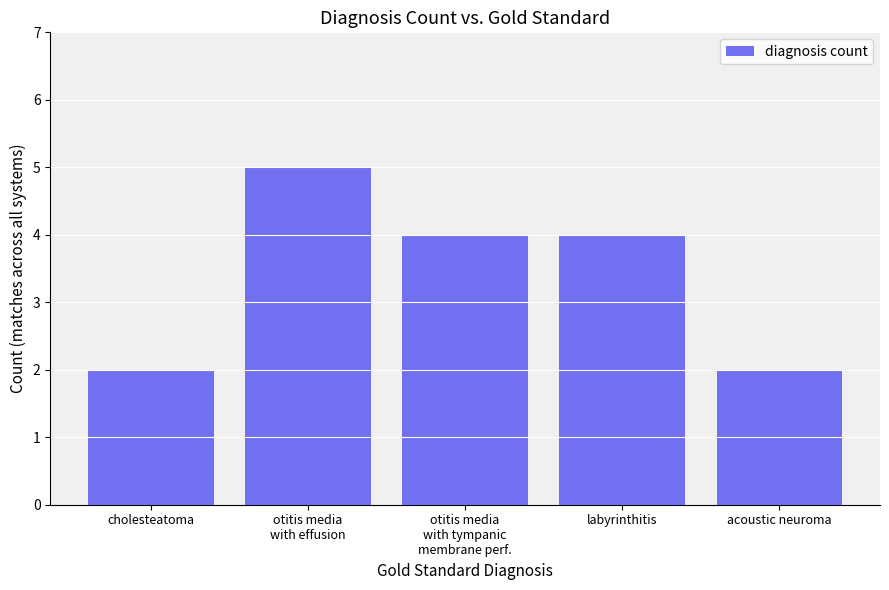

Approximately how many times larger is the value at cholesteatoma compared to otitis media
with effusion?

0.4